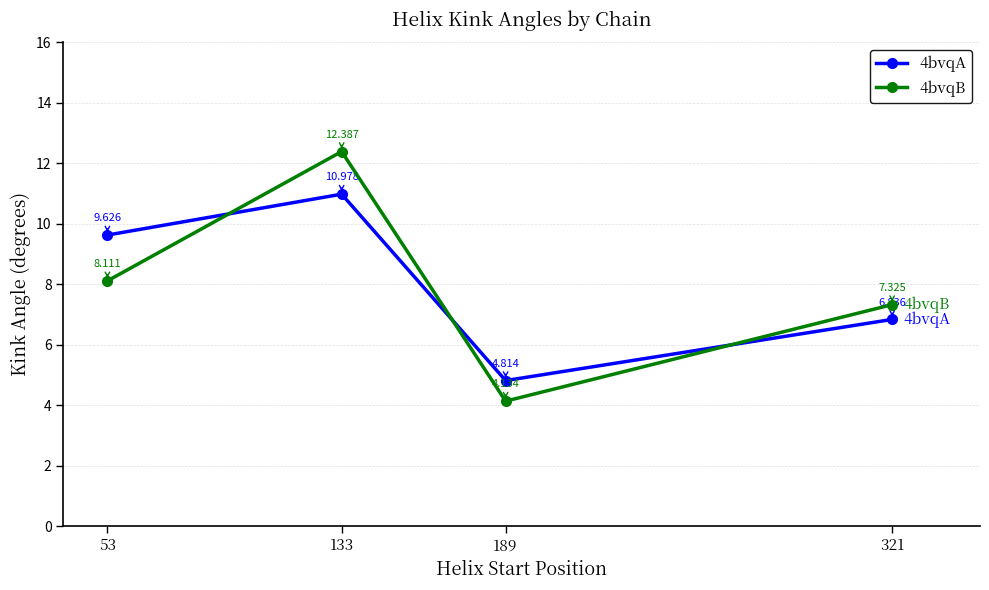

At how many categories does at least one series exceed 10?

1